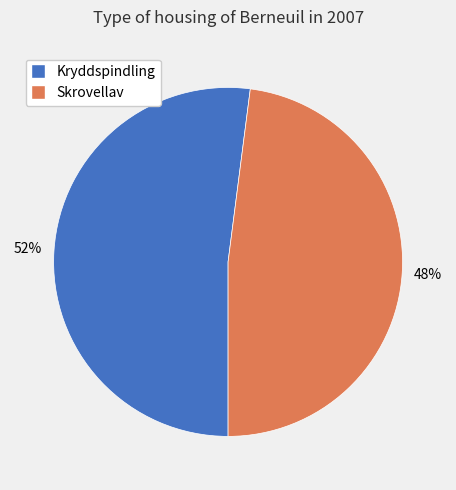

Is there a majority slice in this chart?

Yes